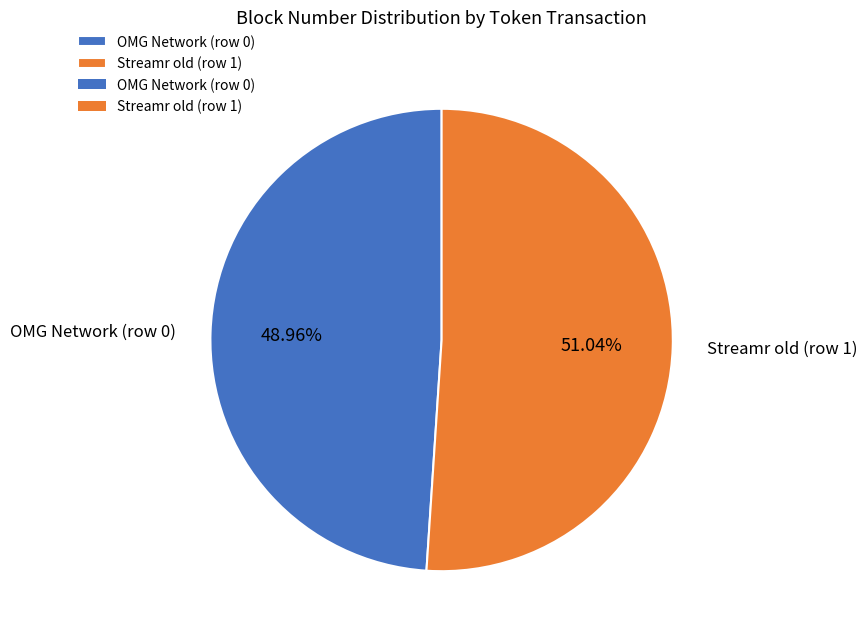

Which category accounts for the majority?

Streamr old (row 1)